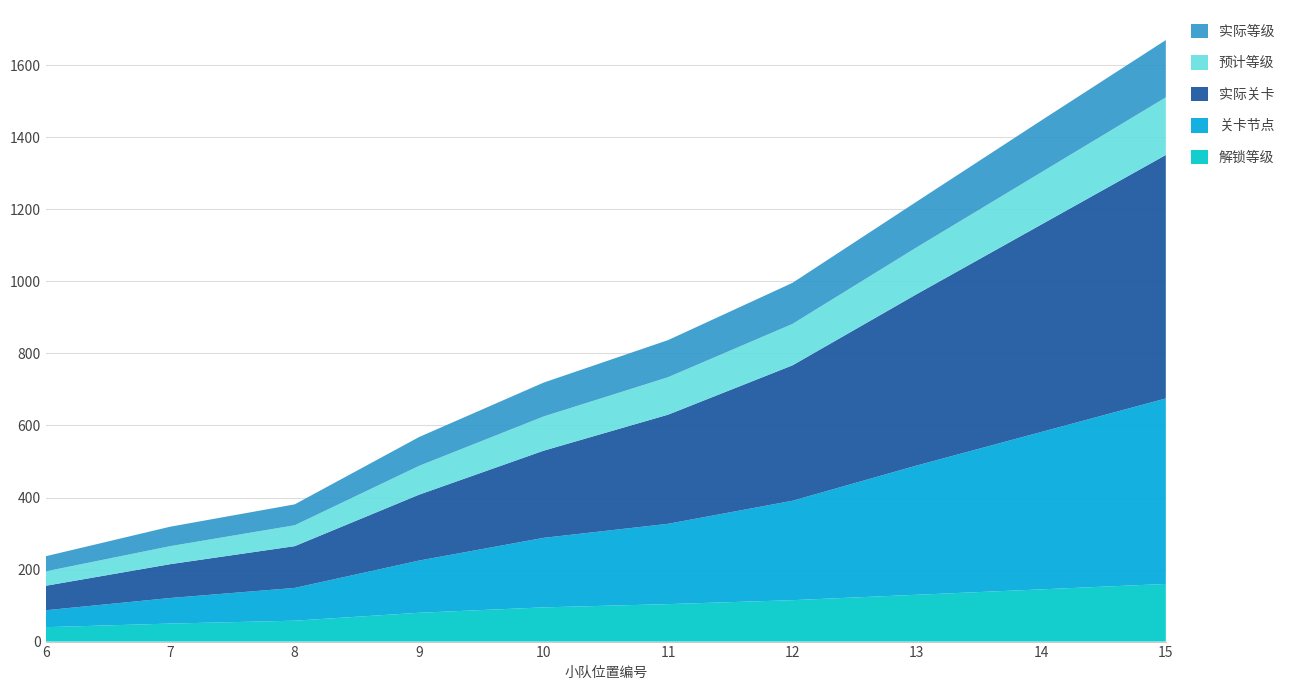

Reading left to right, list all the values displayed in this chart.

解锁等级: 6=40	7=50	8=58	9=80	10=95	11=104	12=115	13=130	14=145	15=160
关卡节点: 6=47	7=71	8=91	9=145	10=193	11=223	12=276	13=359	14=437	15=515
实际关卡: 6=68	7=94	8=116	9=183	10=242	11=303	12=376	13=476	14=576	15=676
预计等级: 6=40	7=50	8=58	9=80	10=95	11=104	12=115	13=130	14=145	15=160
实际等级: 6=42	7=54	8=58	9=80	10=94	11=103	12=114	13=127	14=144	15=159